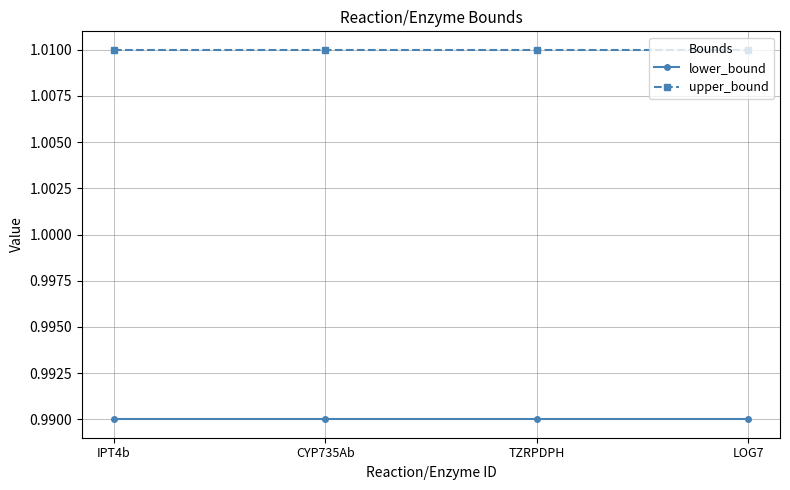

True or false: lower_bound and upper_bound cross at least once.

False